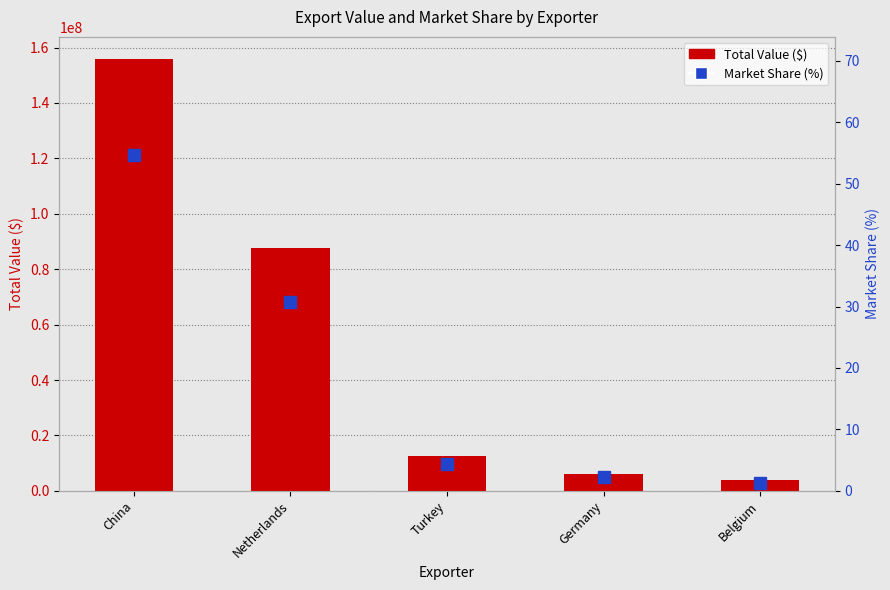

What is the maximum value shown in the chart?

156050540.0